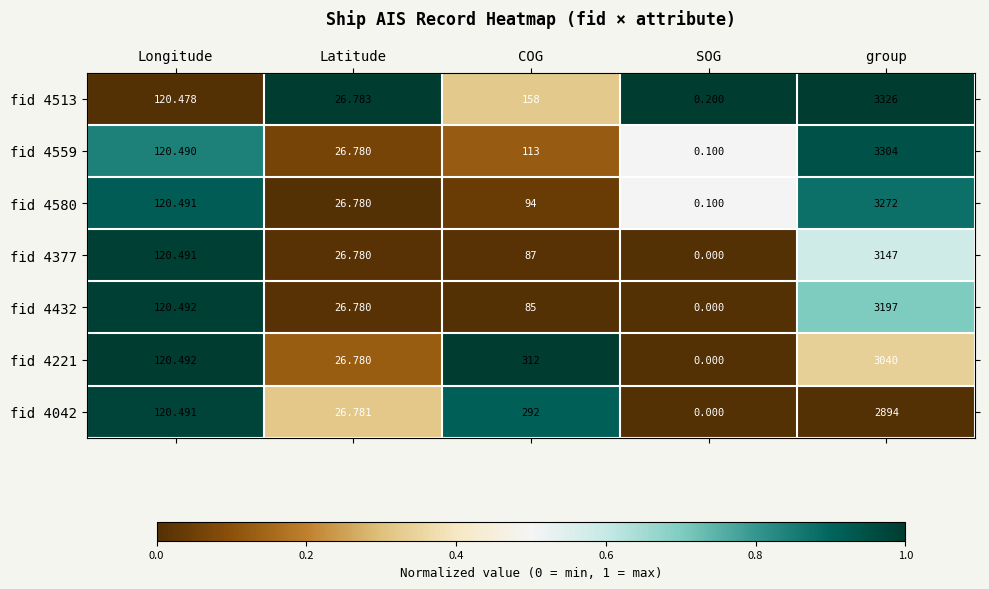

At how many categories does at least one series exceed 0?

5